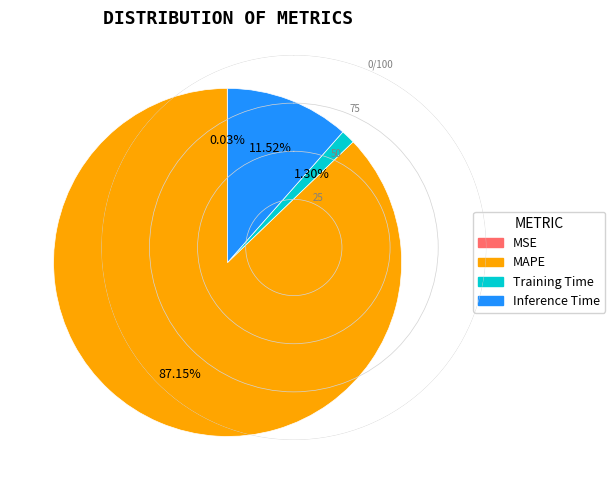

Does any single category account for the majority?

Yes